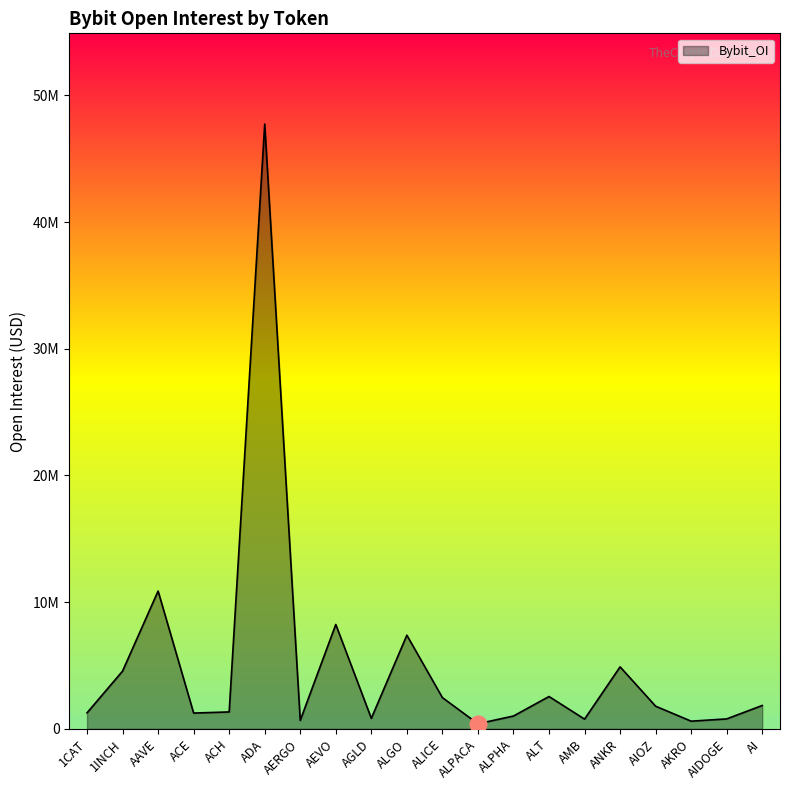

Rank the categories by value from highest to lowest.

ADA, AAVE, AEVO, ALGO, ANKR, 1INCH, ALT, ALICE, AI, AIOZ, ACH, 1CAT, ACE, ALPHA, AGLD, AIDOGE, AMB, AERGO, AKRO, ALPACA